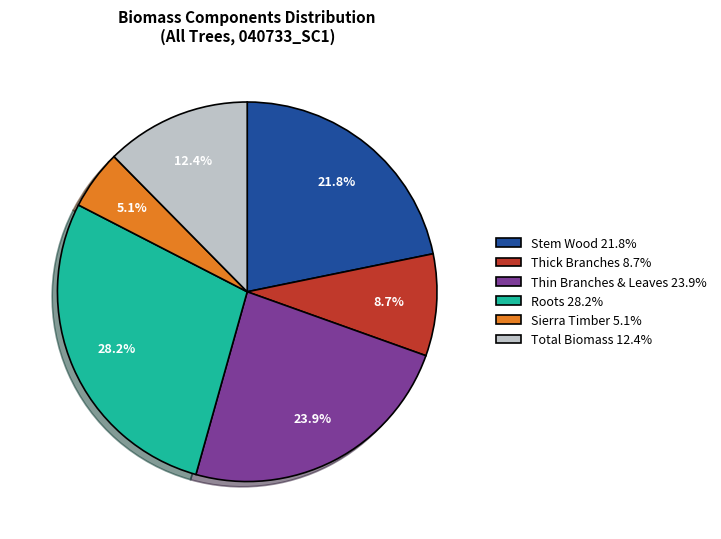

Count the number of slices in the pie.

6